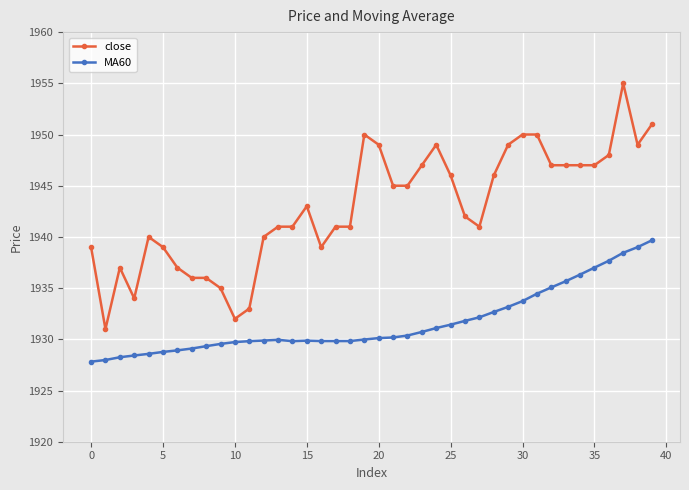

What is the sum of all close values?

77715.0